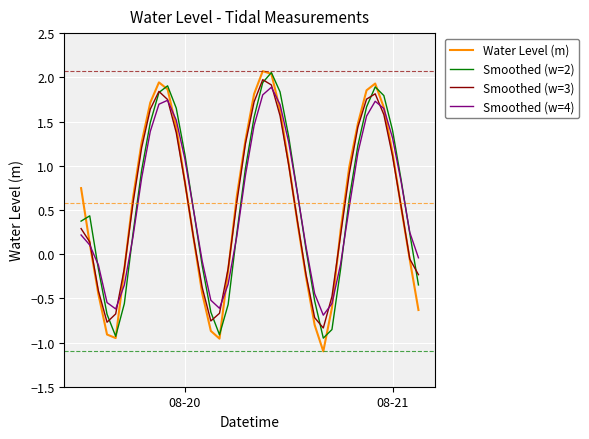

What is the maximum value for Smoothed (w=3)?

2.0